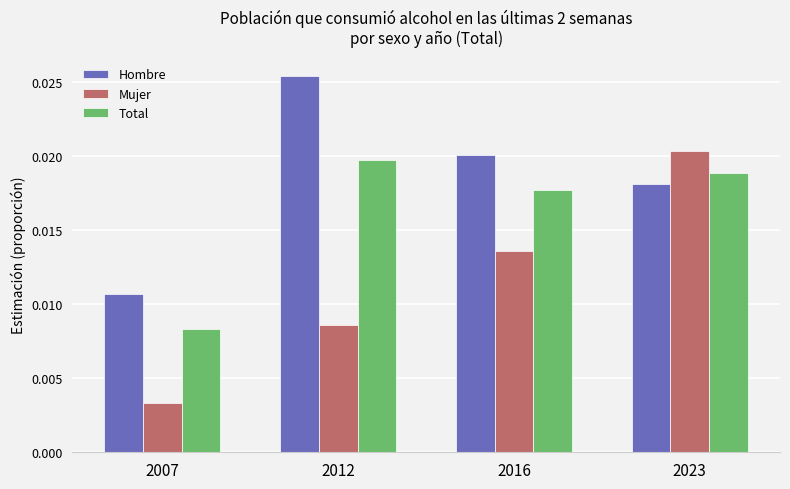

Count the Total values in the range 0 to 1.

4